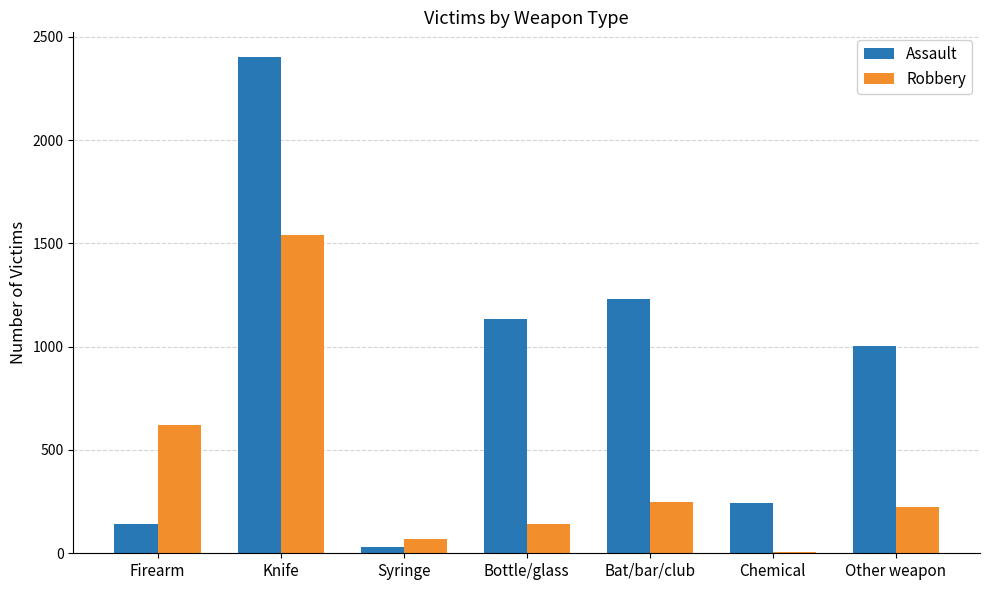

What is the sum of all Robbery values?

2846